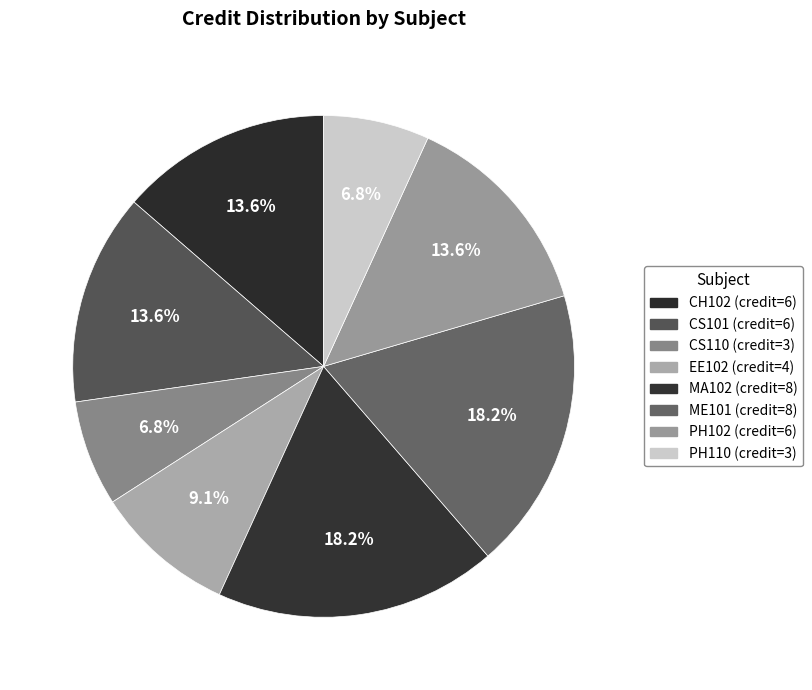

Between CH102 and MA102, which is larger?

MA102